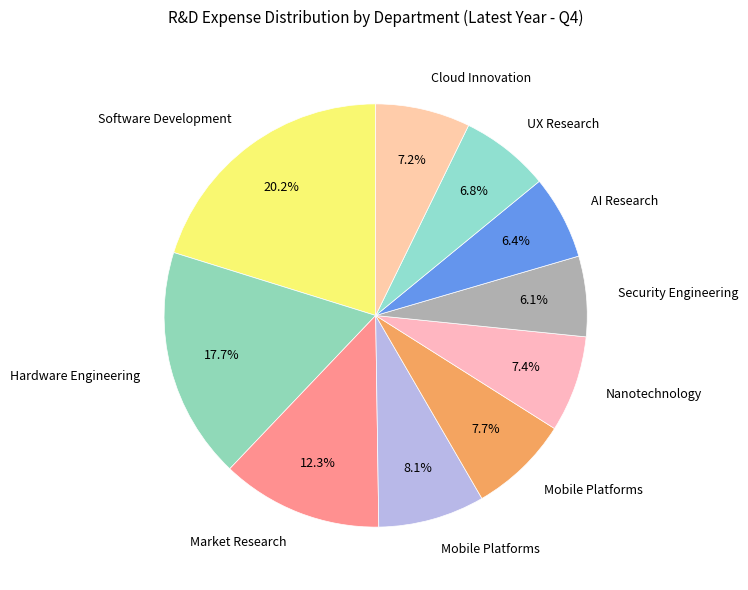

Count the number of slices in the pie.

10